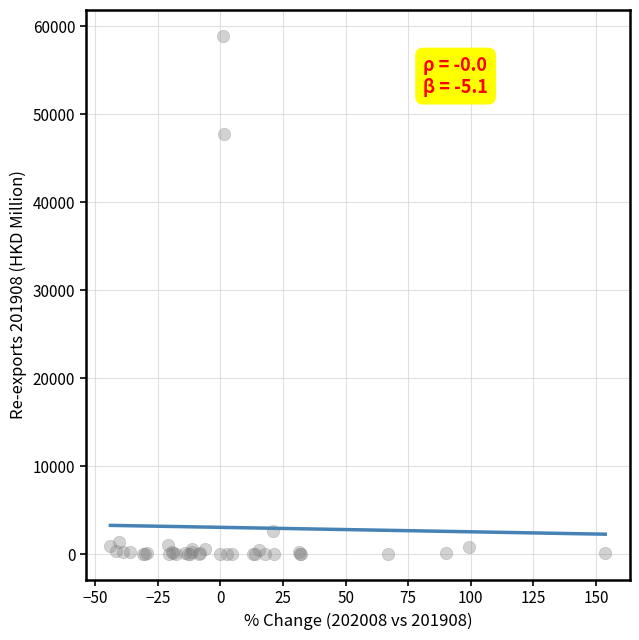

What Y value in the scatter plot is closest to 29468?

47774.7